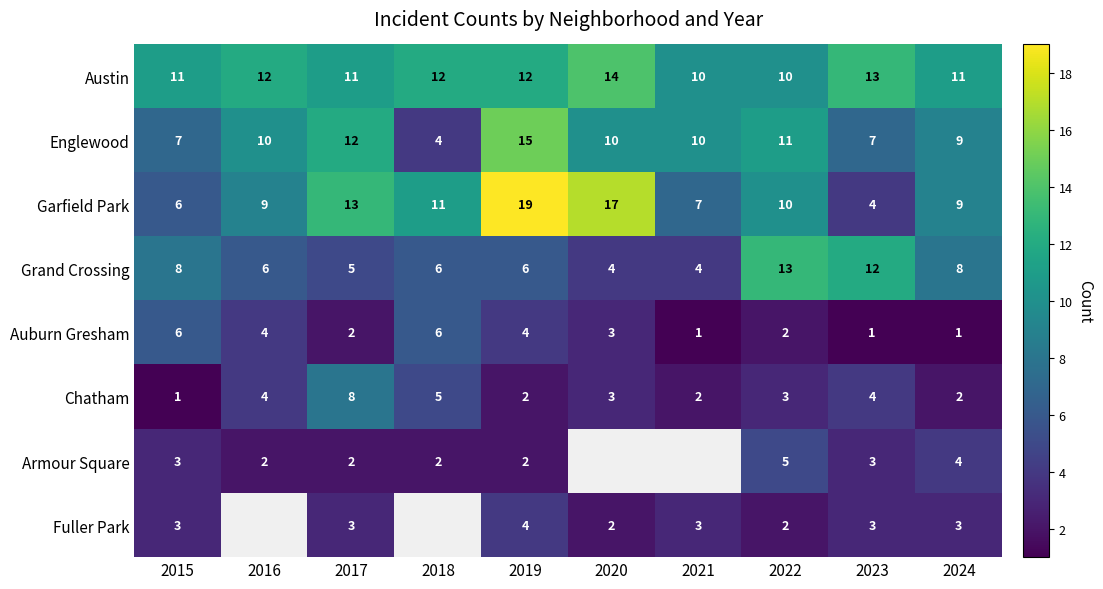

True or false: Englewood has a value of 4.3 at 2016.

False